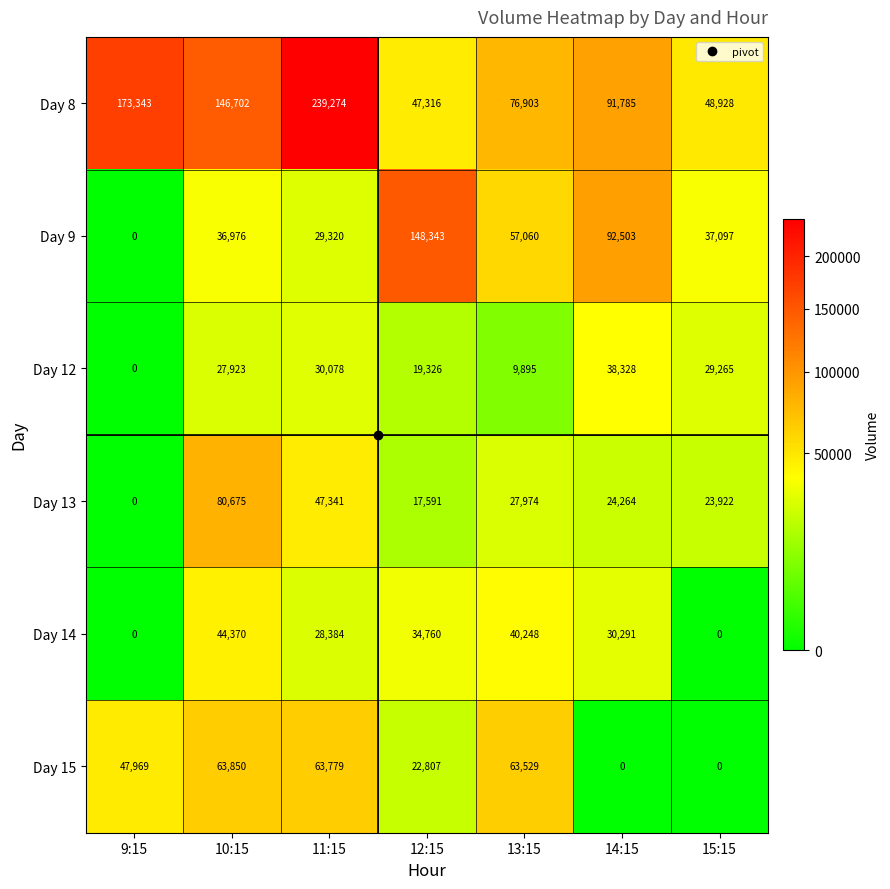

Rank the series at 10:15 from highest to lowest value.

Day 8, Day 13, Day 15, Day 14, Day 9, Day 12